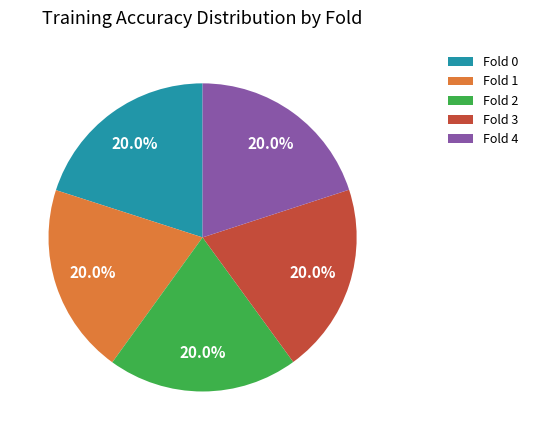

Does Fold 4 represent more than half of the total?

No